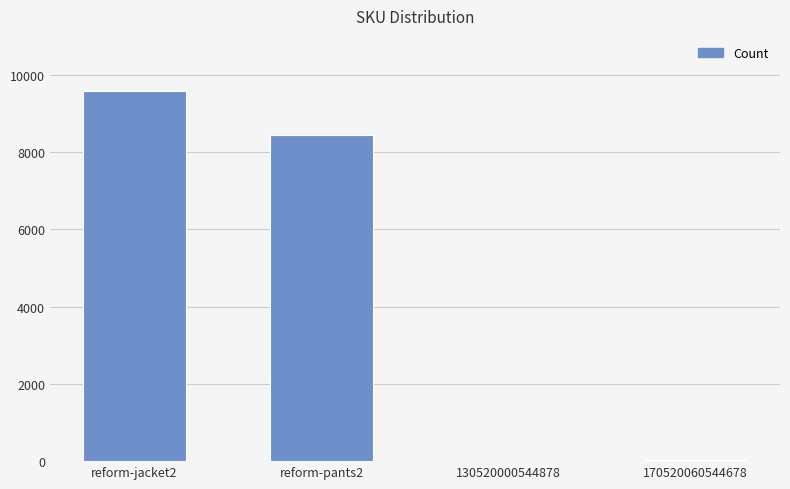

How many data points does each series have?

4